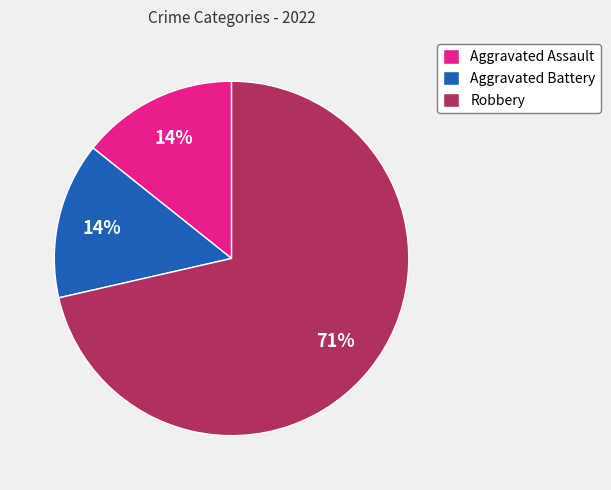

To the nearest percent, what is the average slice percentage?

33%